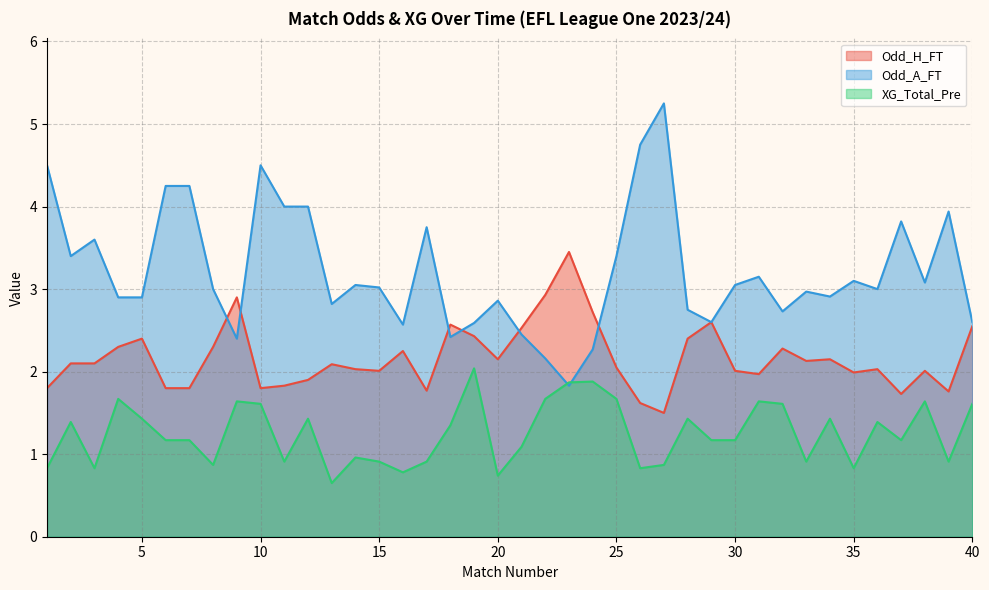

At how many categories does at least one series exceed 2?

40